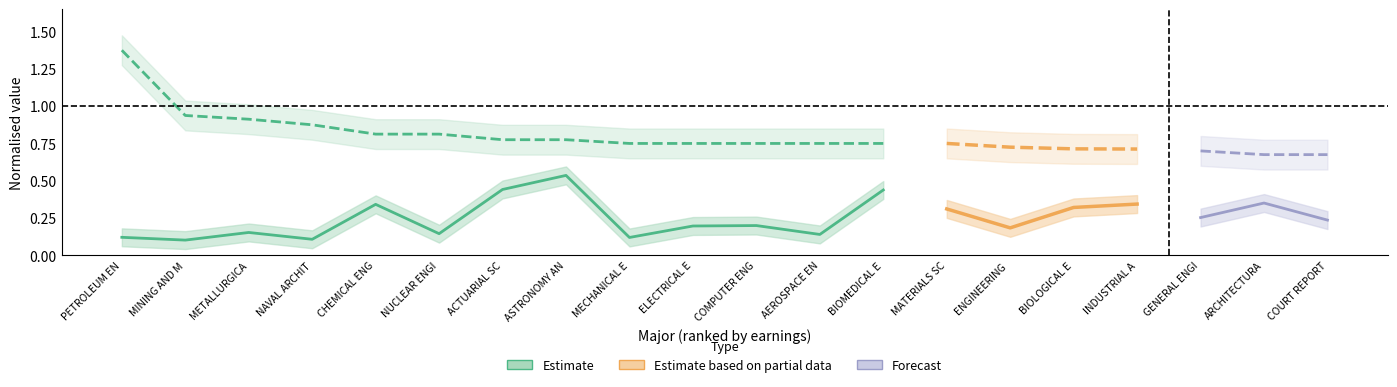

What is the average value of the Median.Earnings_upper series?

0.9